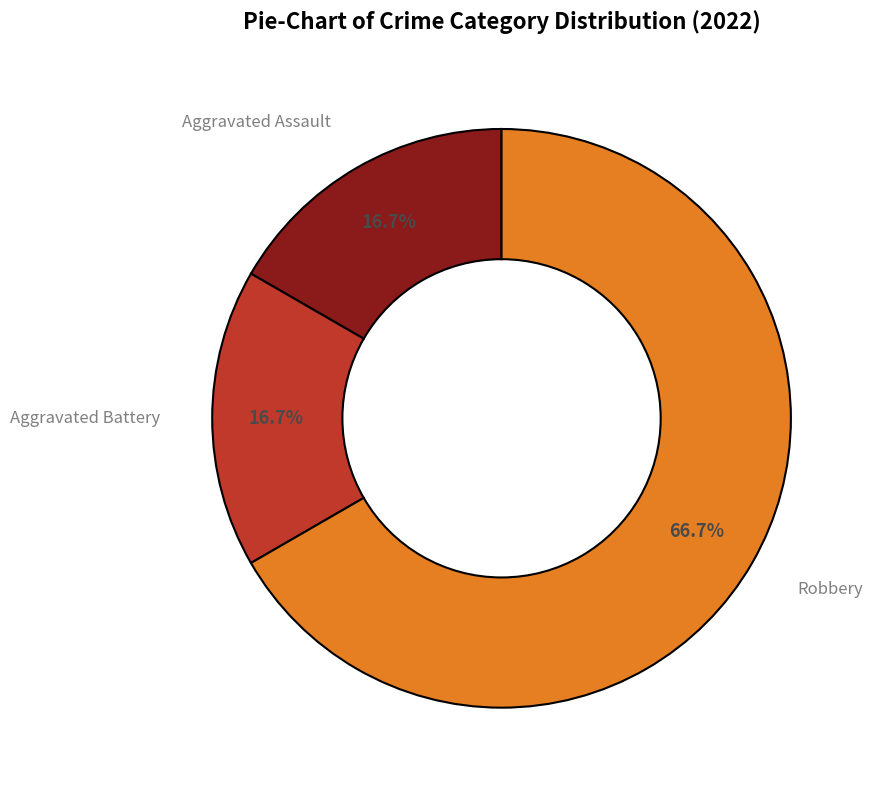

What is the ratio of the value at Aggravated Assault to the value at Aggravated Battery?

1.0